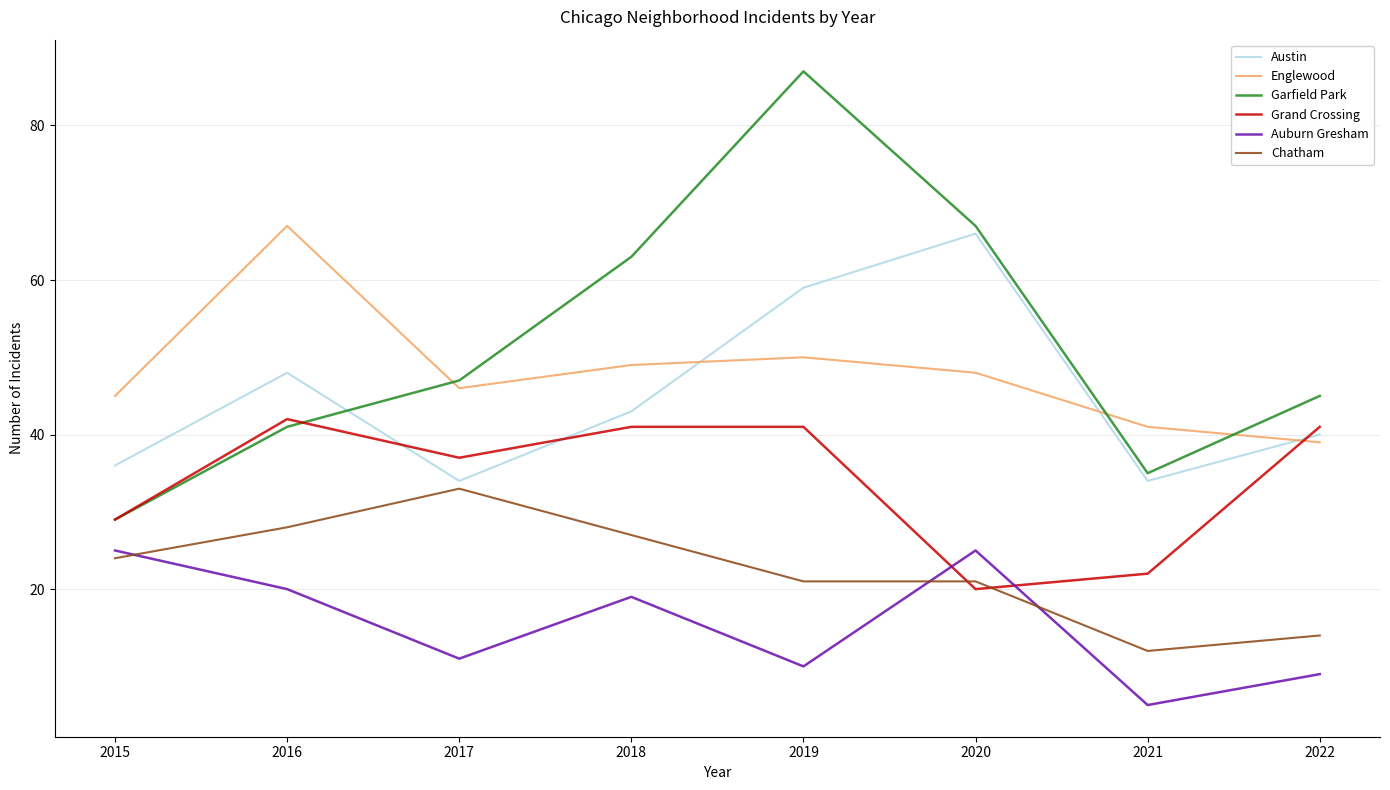

Is the value of Garfield Park at 2020 greater than the value of Grand Crossing at 2019?

Yes